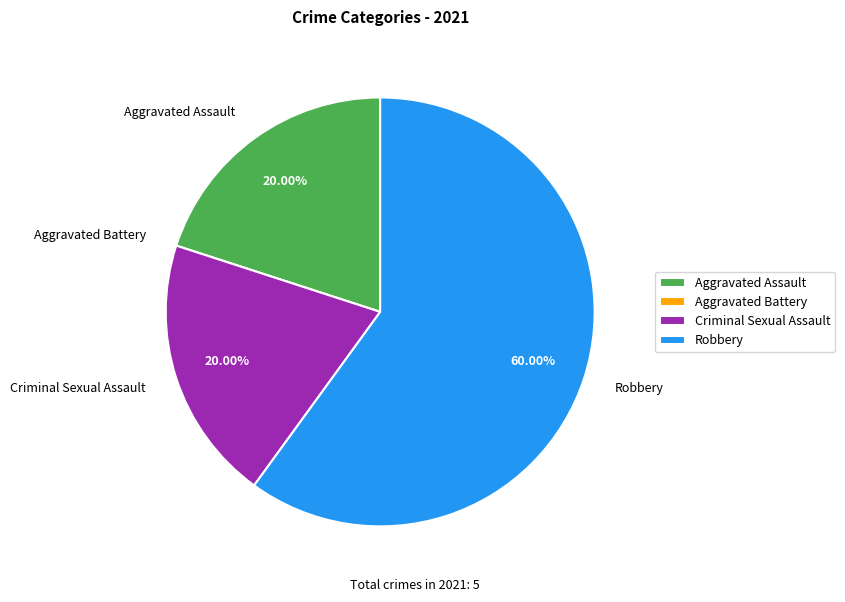

To the nearest percent, what percentage of the pie is Robbery?

60%